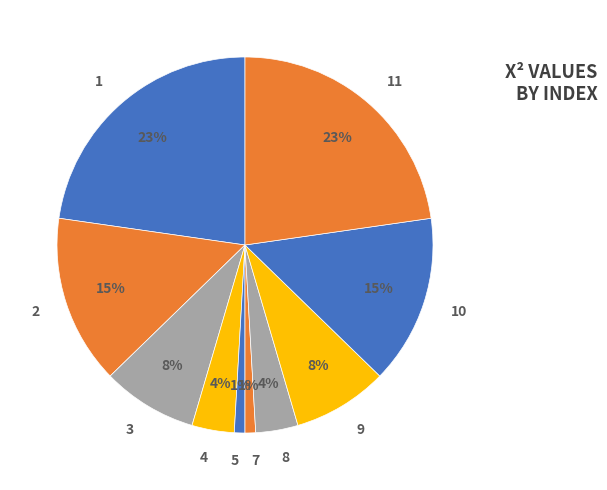

Is the sum of 5 and 1 greater than half?

No